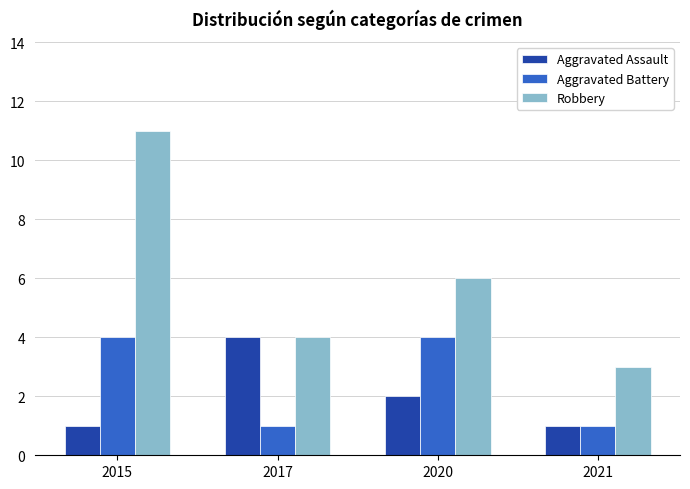

Reading left to right, list all the values displayed in this chart.

Aggravated Assault: 1	4	2	1
Aggravated Battery: 4	1	4	1
Robbery: 11	4	6	3